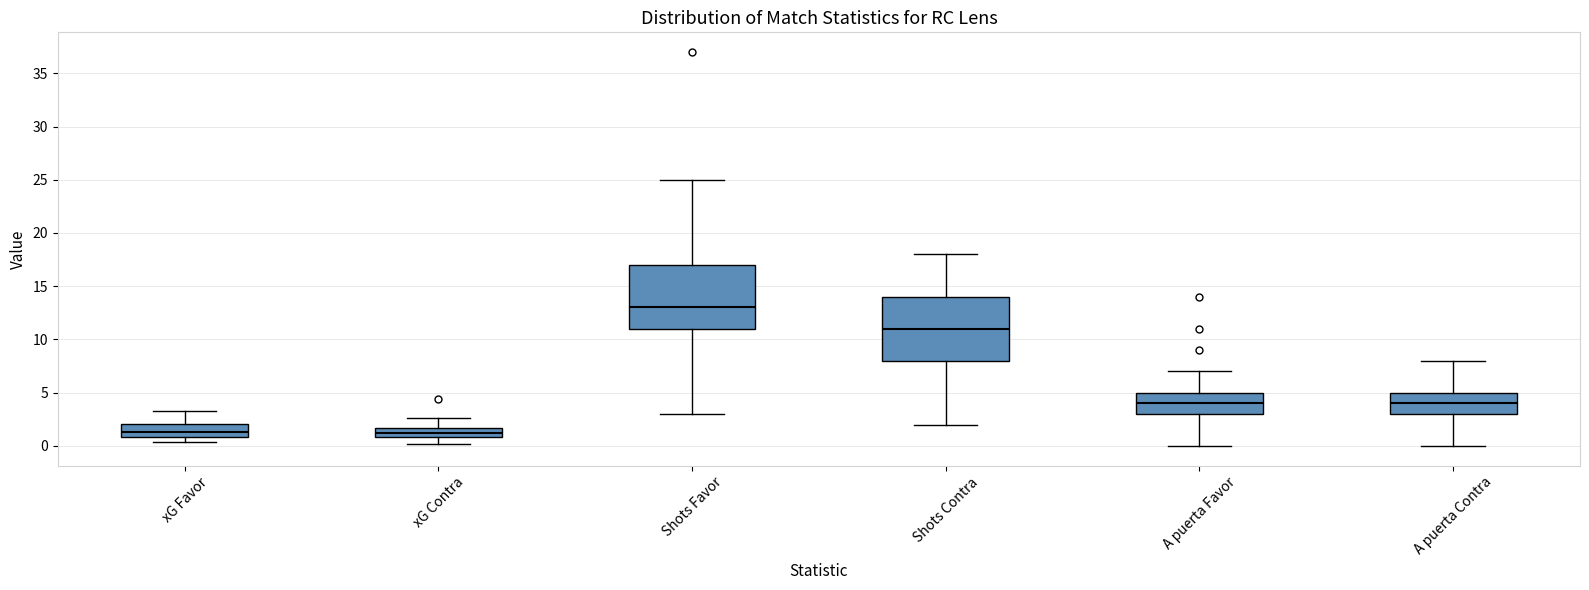

Where does the median line of the box for xG Favor sit on the y-axis? The values are not printed on the chart, so give them approximately, as read against the axis.

1.5